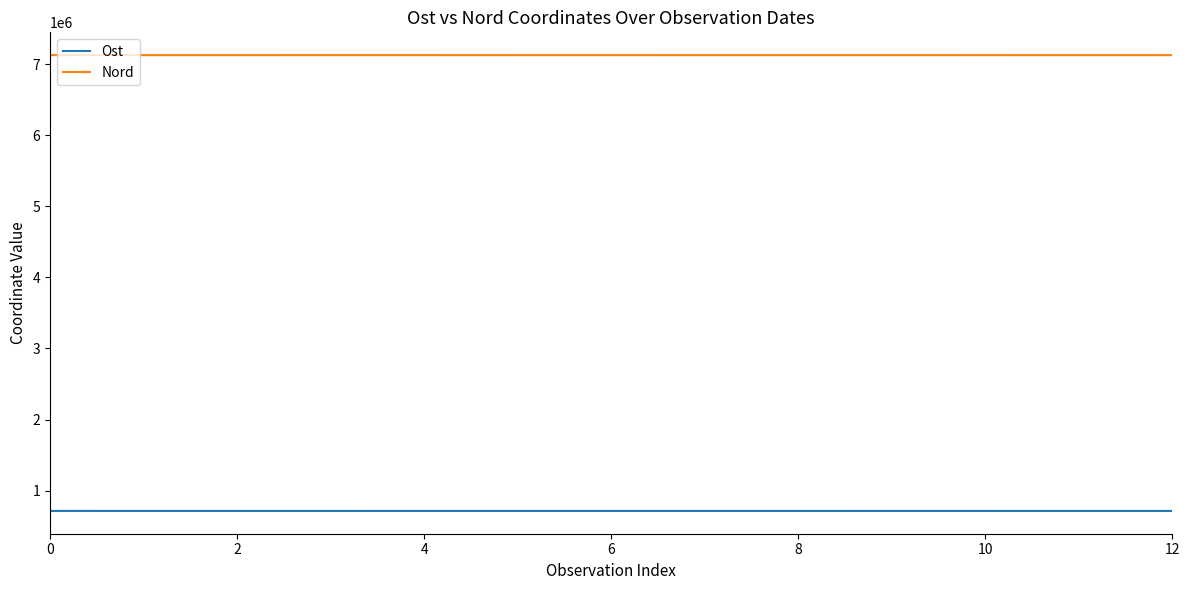

True or false: Nord and Ost intersect in this chart.

False